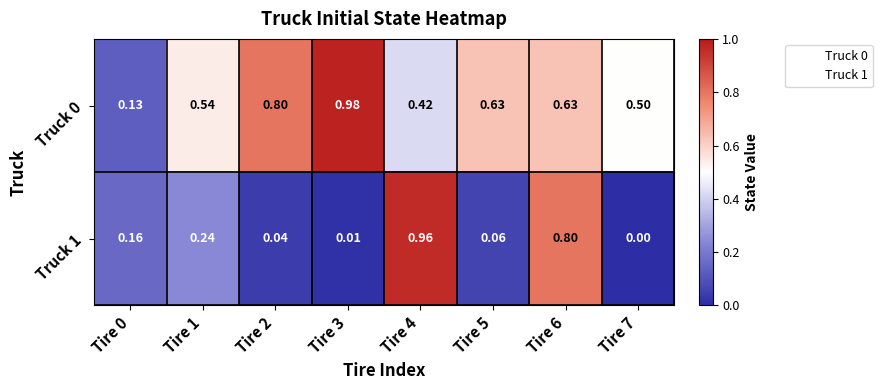

Is the value of Truck 0 at Tire 5 greater than the value of Truck 1 at Tire 3?

Yes